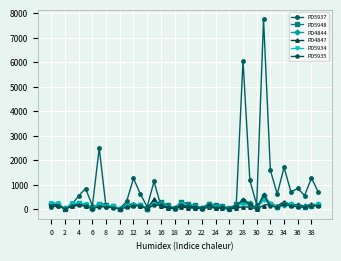

What is the highest value of the PD5935 series?

586